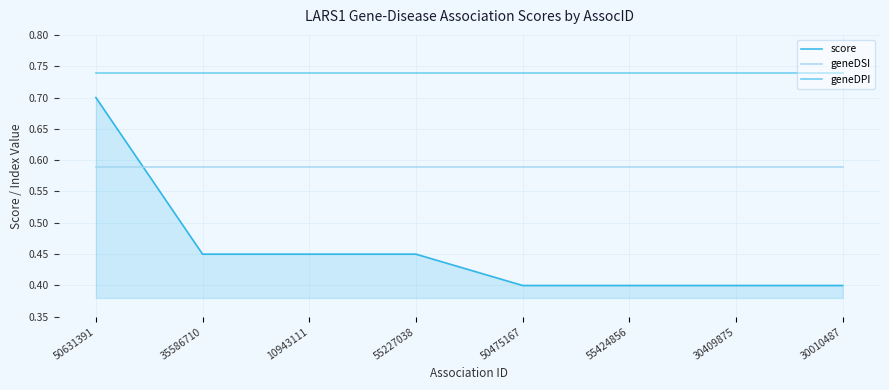

List the series in order of their peak value, highest first.

geneDPI, score, geneDSI